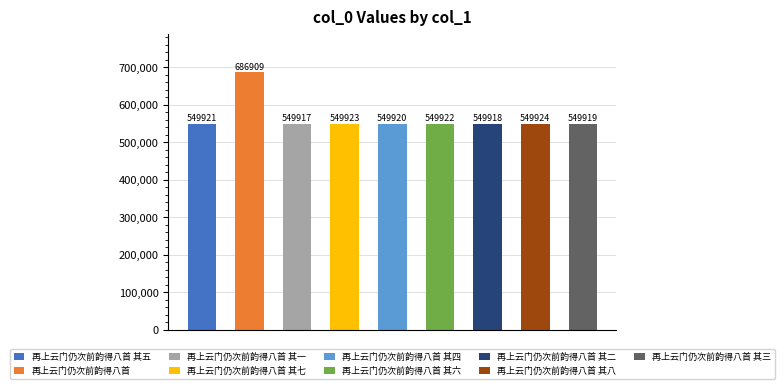

What is the difference between the second highest and second lowest values?

6